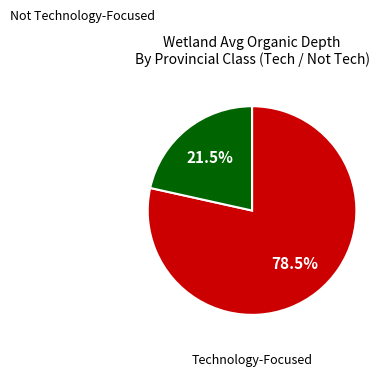

Is there any slice that represents more than half of the pie?

Yes